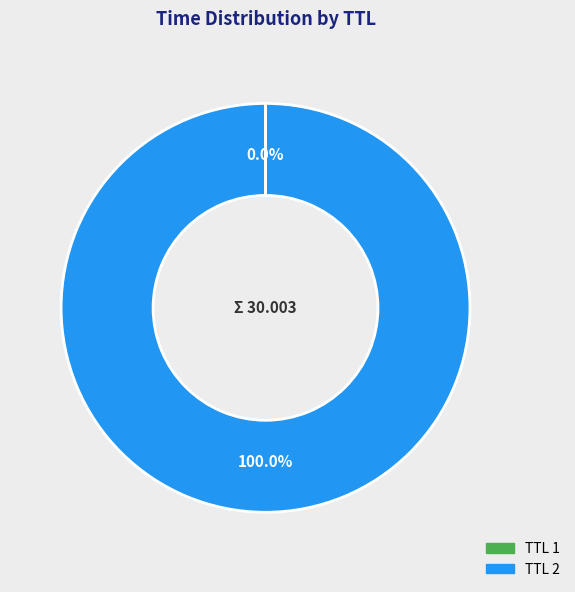

Is there a majority slice in this chart?

Yes